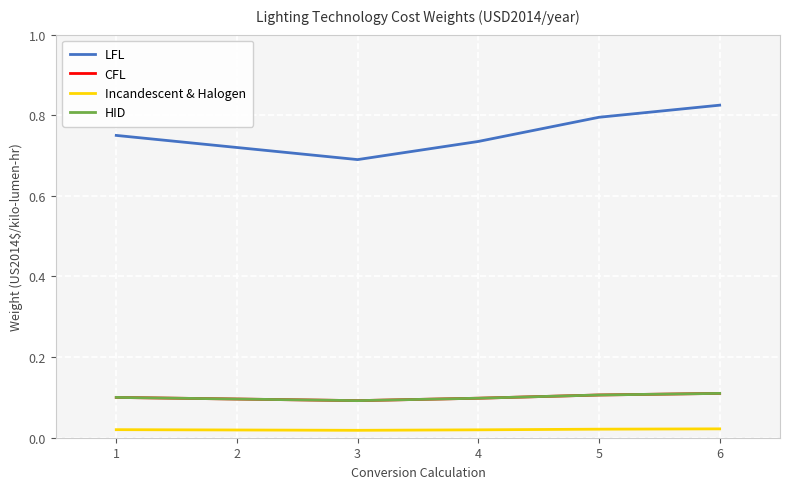

What is the value of the HID point at the 1st from the left?

0.1